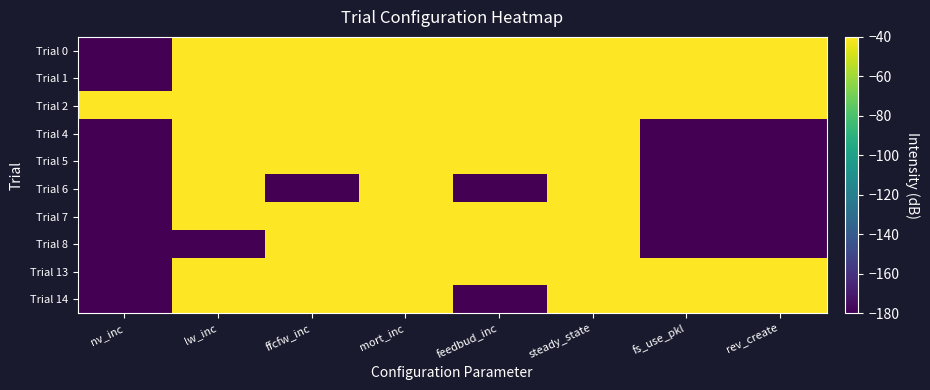

Between mort_inc and rev_create, which is larger?

mort_inc